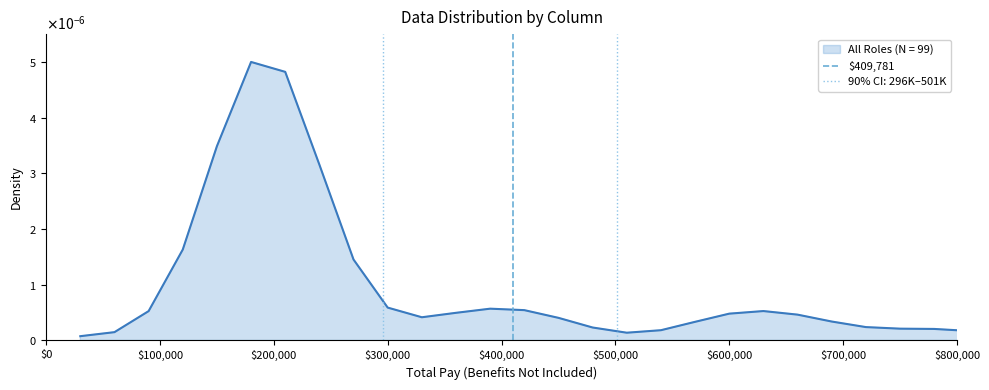

What is the sum of all values?

1